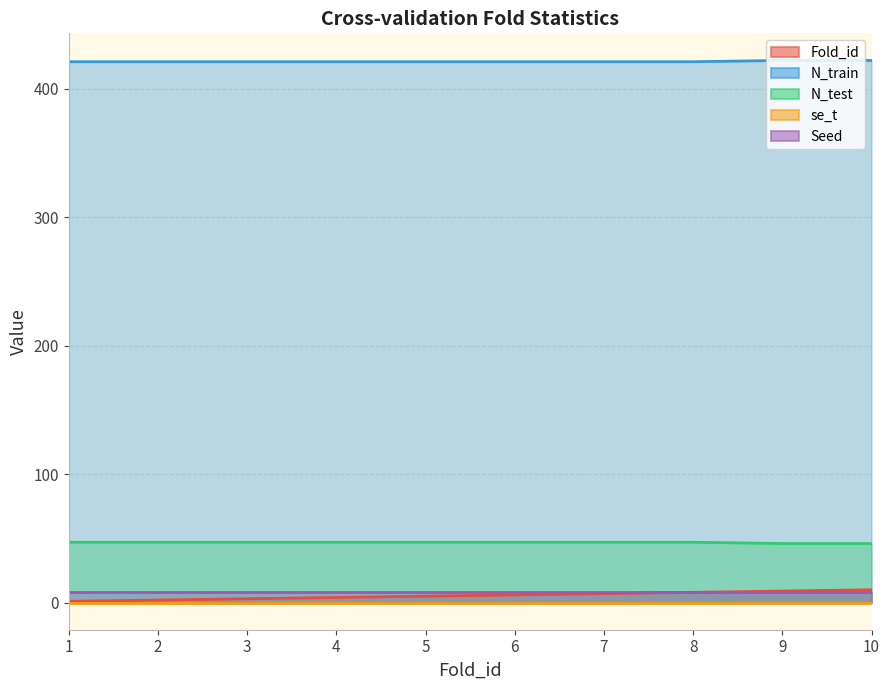

Does the chart display data point markers on the line(s)?

No